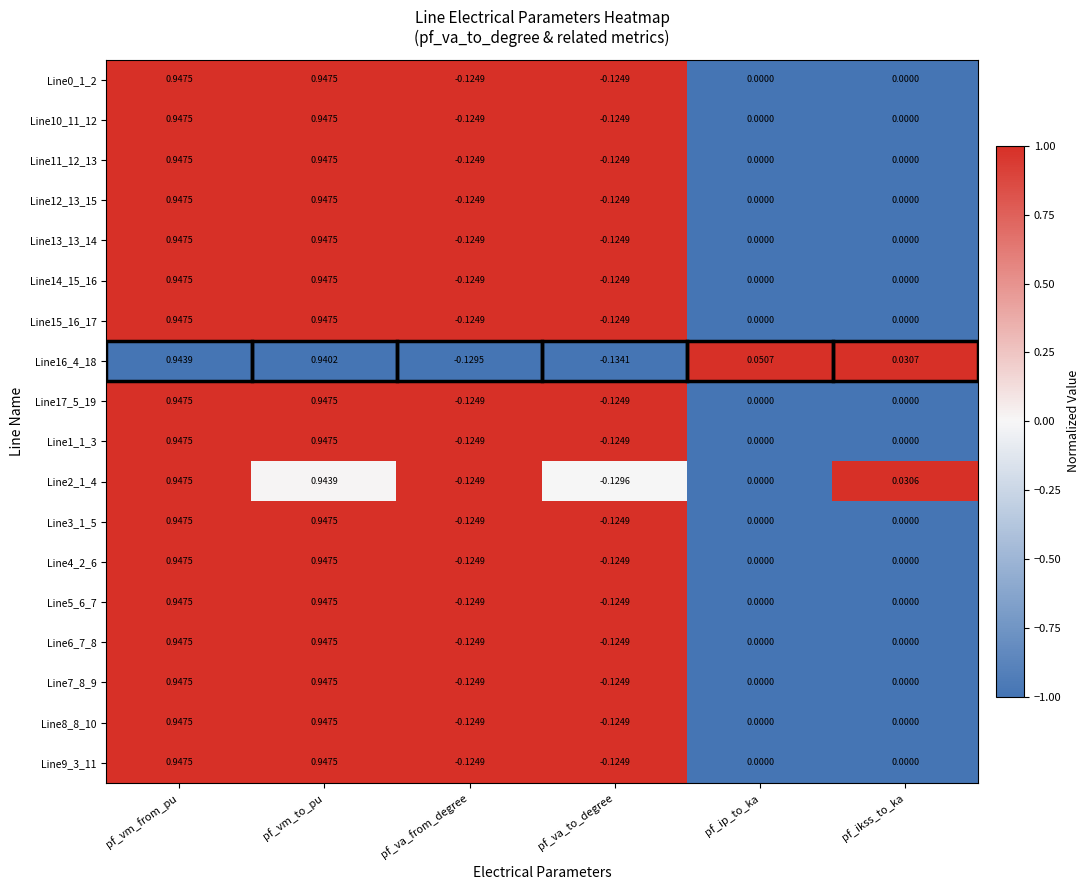

Which series changed the most between pf_va_to_degree and pf_ip_to_ka?

Line16_4_18